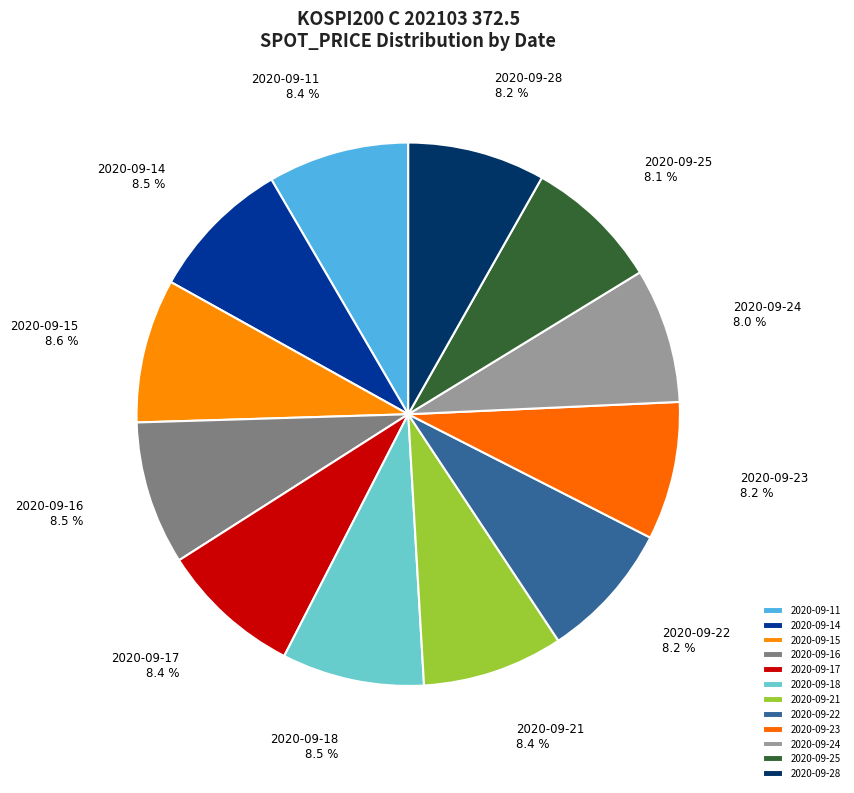

Does 2020-09-23 account for over 50% of the chart?

No